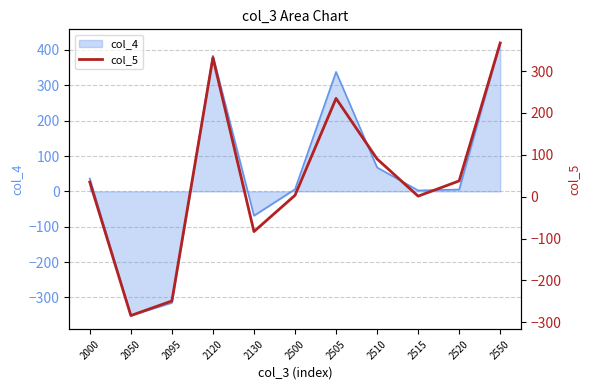

Reading right to left, what are all the values shown in this chart?

367.3	37.7	1.3	90.2	234.8	3.3	-83.3	332.4	-249.1	-284.0	34.9